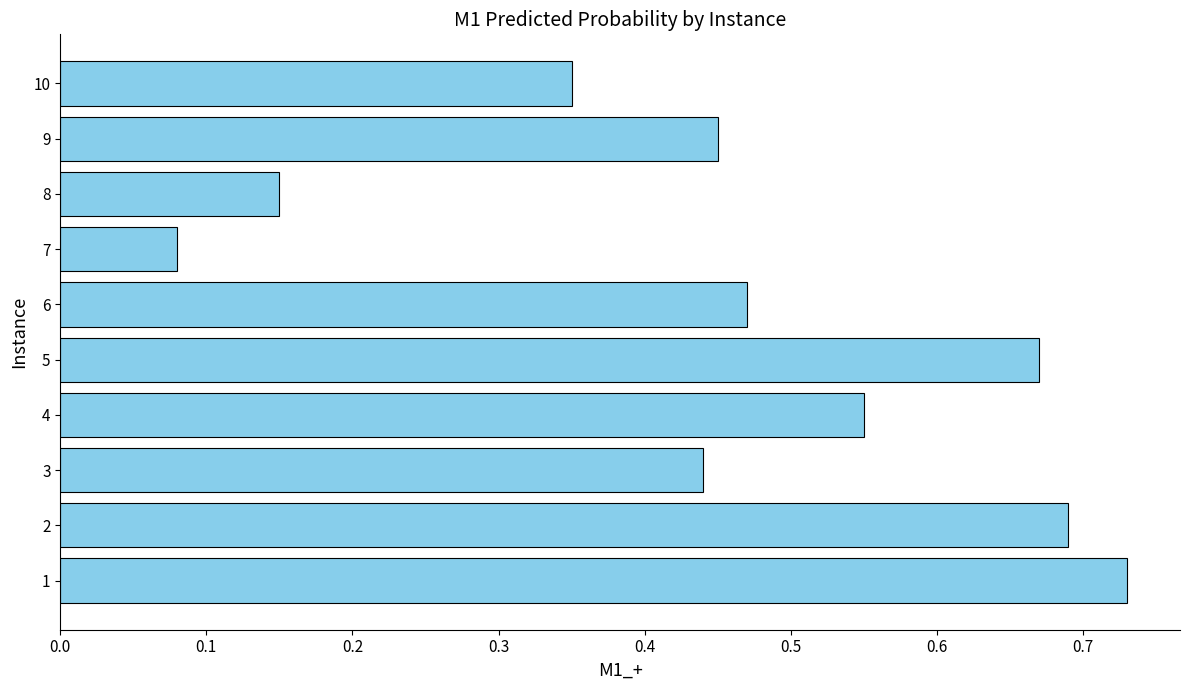

What is the change in value from 7 to 8?

+0.1